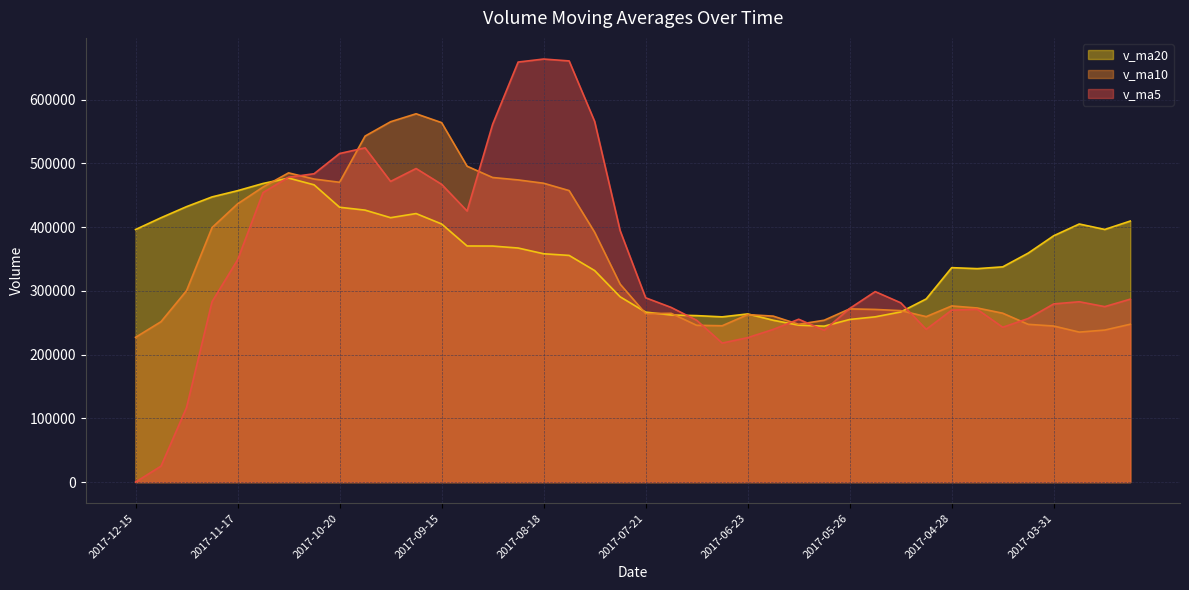

What is the difference between the v_ma20 values at 2017-07-14 and 2017-05-26?

7059.6